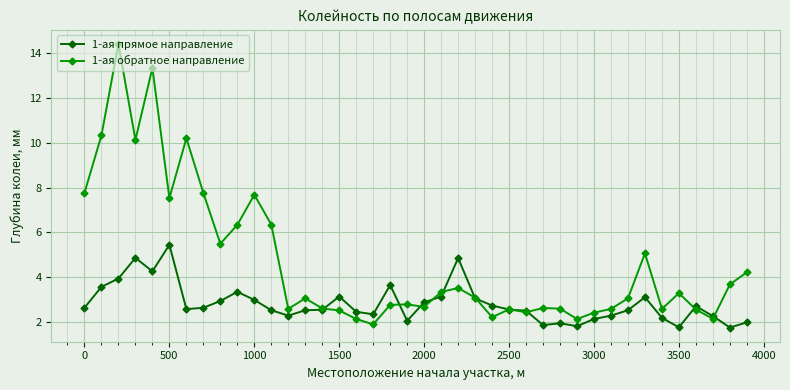

How many data points in 1-ая обратное направление are less than 3?

19